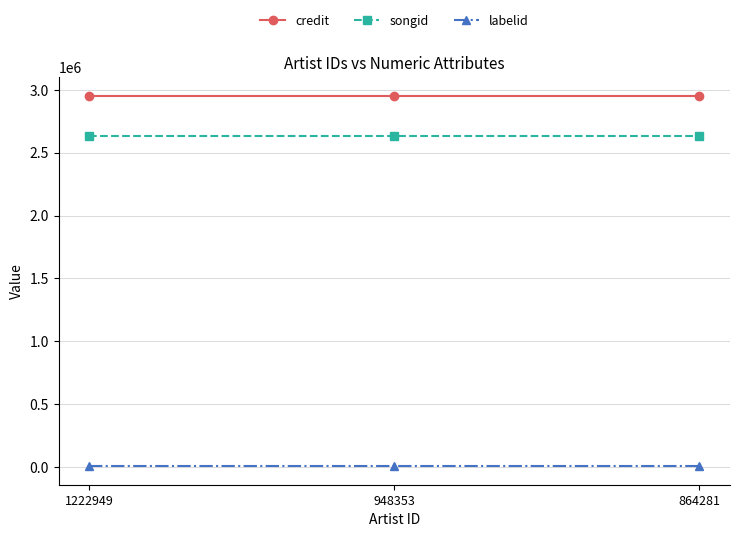

Is it true that credit equals 4057943 at 864281?

False